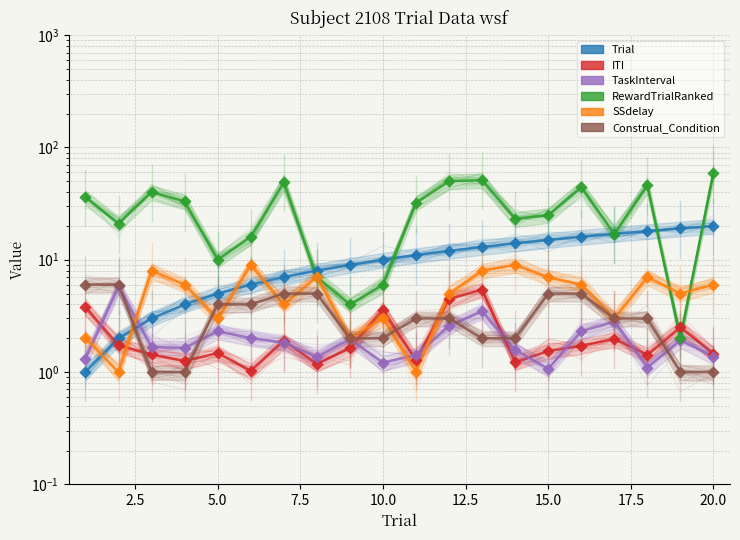

Is the value of TaskInterval at 2.5 greater than the value of ITI at 18?

Yes